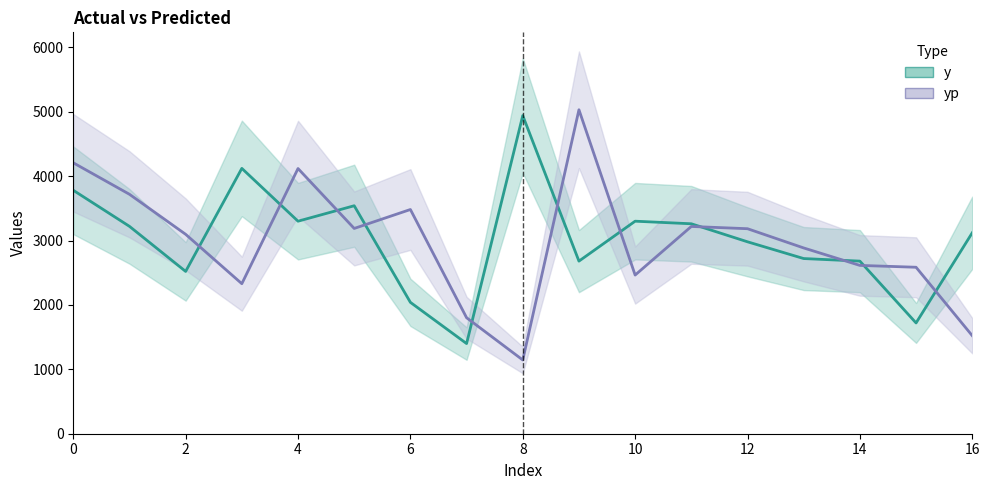

True or false: yp has more than 0 points higher than both neighbors.

True